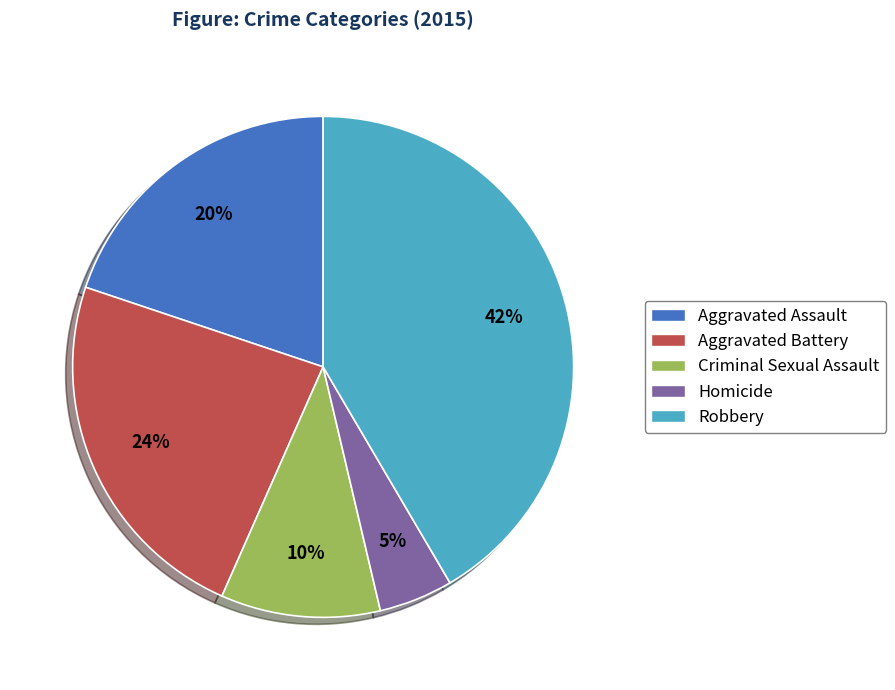

What is the largest slice in the pie chart?

Robbery